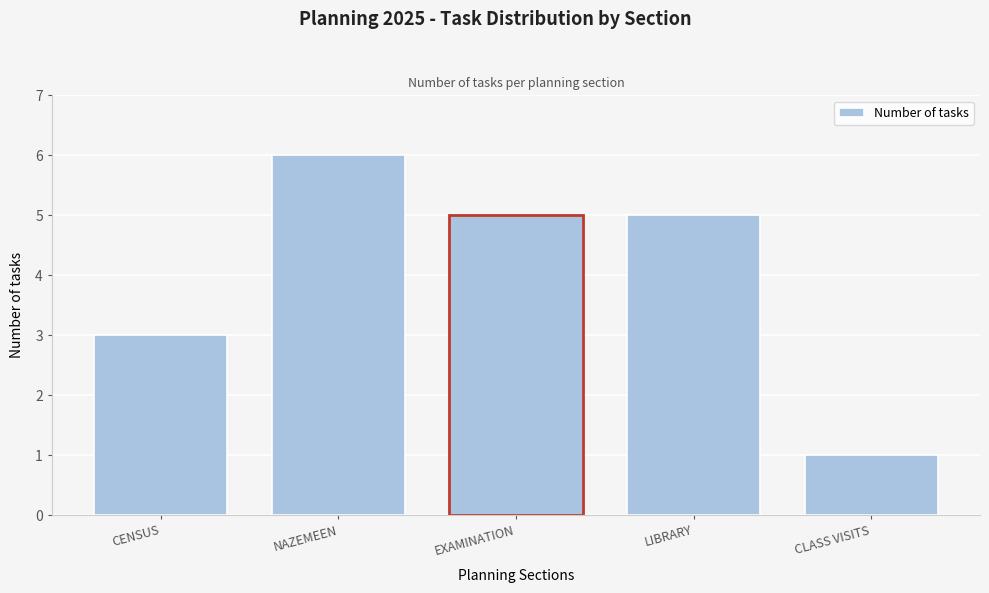

Reading left to right, extract all data points from this chart.

3	6	5	5	1